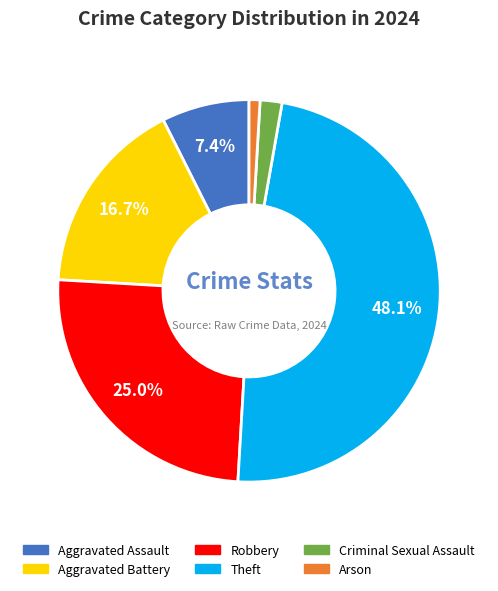

Does any single category account for the majority?

No